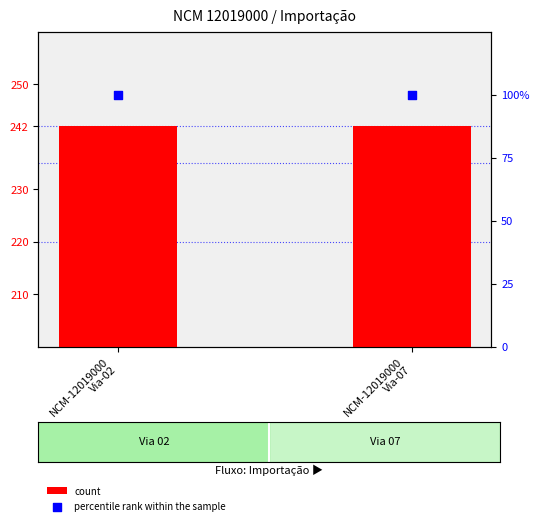

What are all the series names shown in the legend?

count, percentile rank within the sample